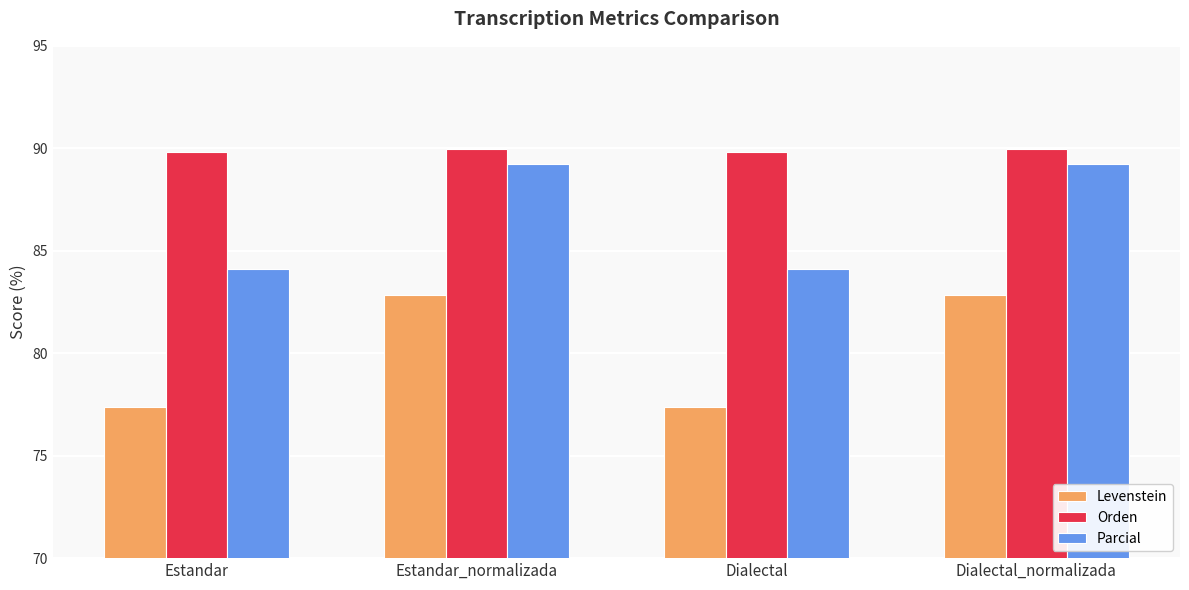

Are the bars grouped side by side (vs. stacked)?

Yes